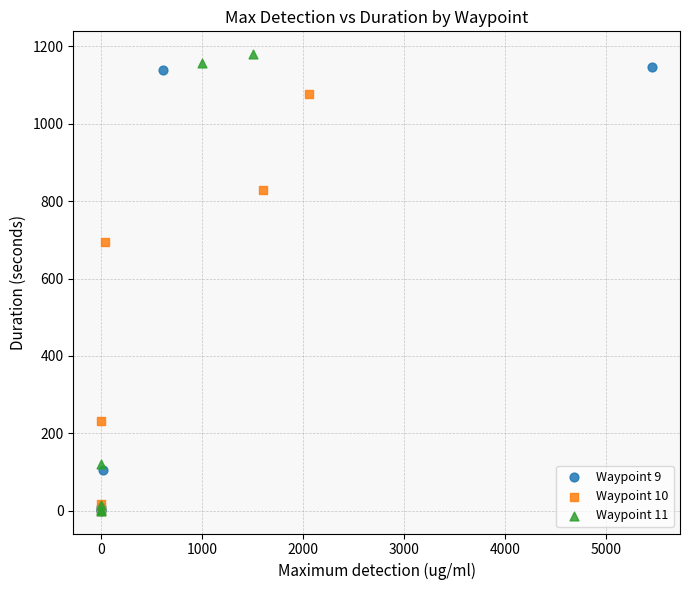

Which series reaches the maximum Y coordinate?

Waypoint 11